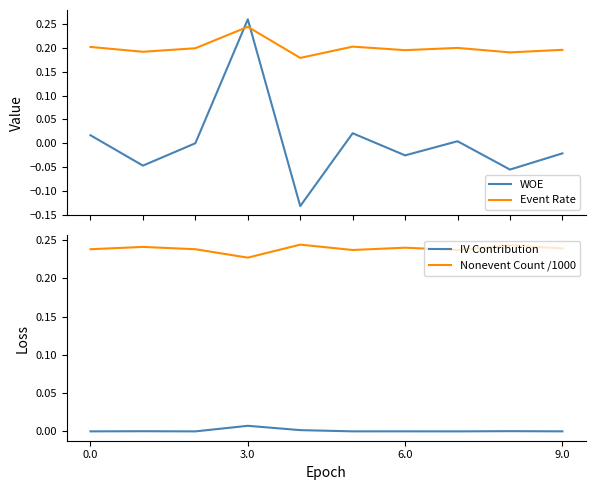

Does the chart display data point markers on the line(s)?

No